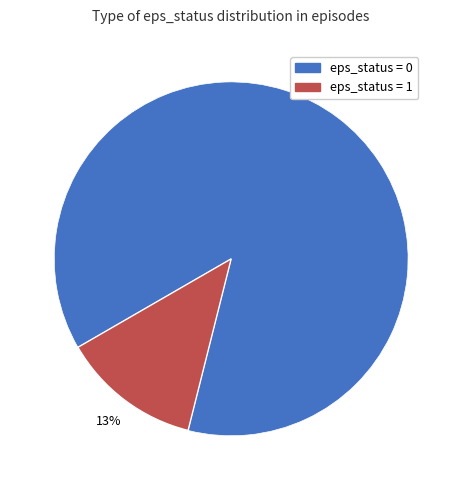

Does any single category account for the majority?

Yes